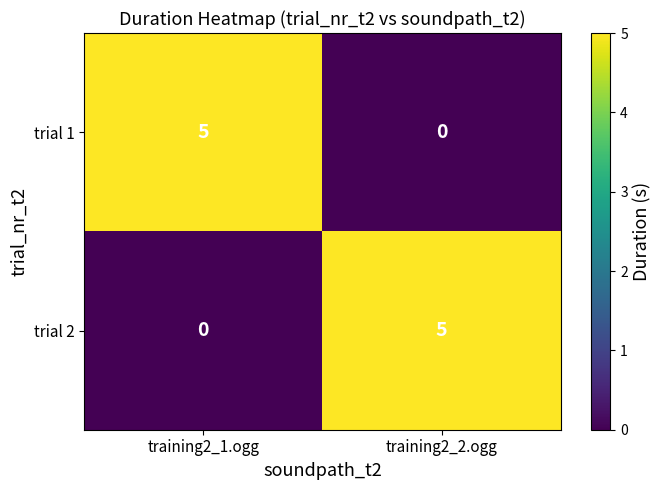

Rank the series at training2_2.ogg from highest to lowest value.

trial 2, trial 1